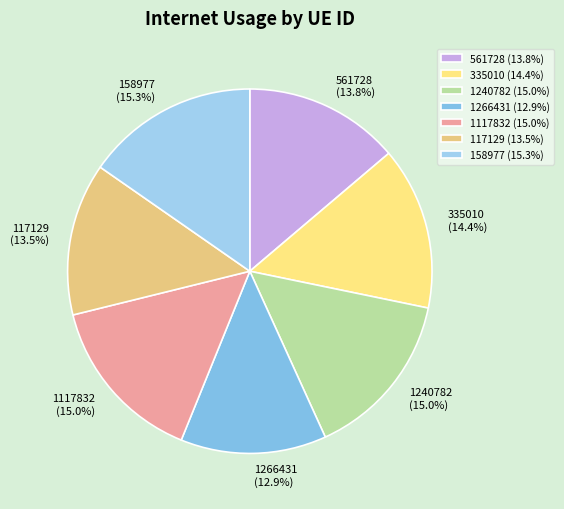

What percentage is the 1240782 slice, to the nearest percent?

15%